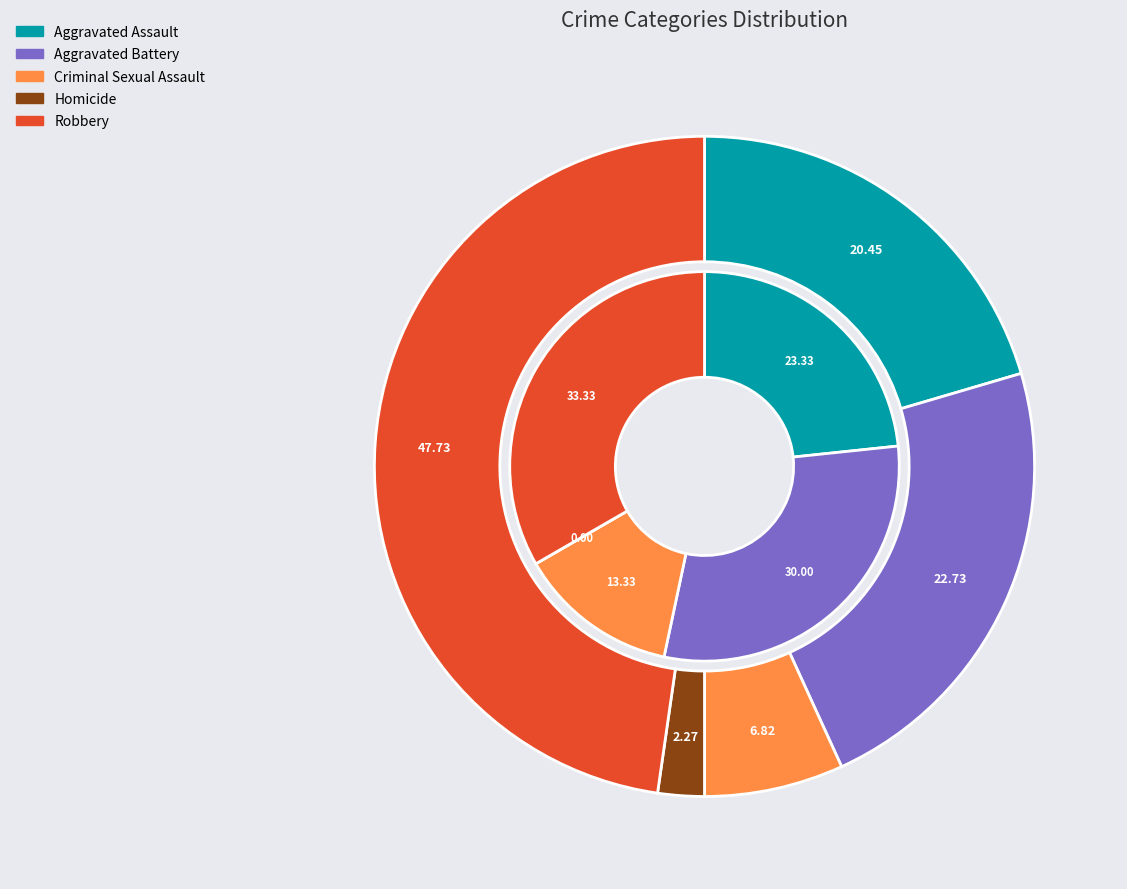

The 2 slice represents 13% of the pie. True or false?

True